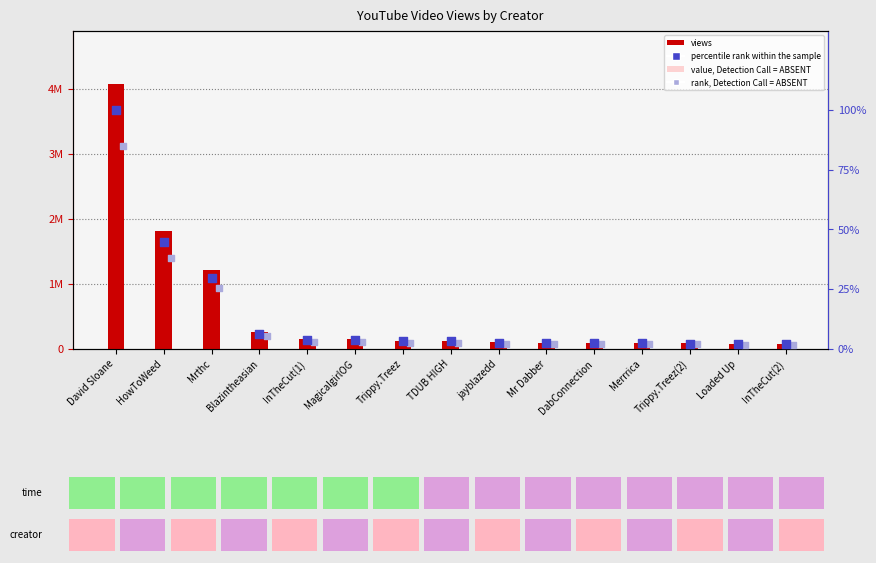

Is the value of views at MagicalgirlOG greater than the value of value, Detection Call = ABSENT at MagicalgirlOG?

No